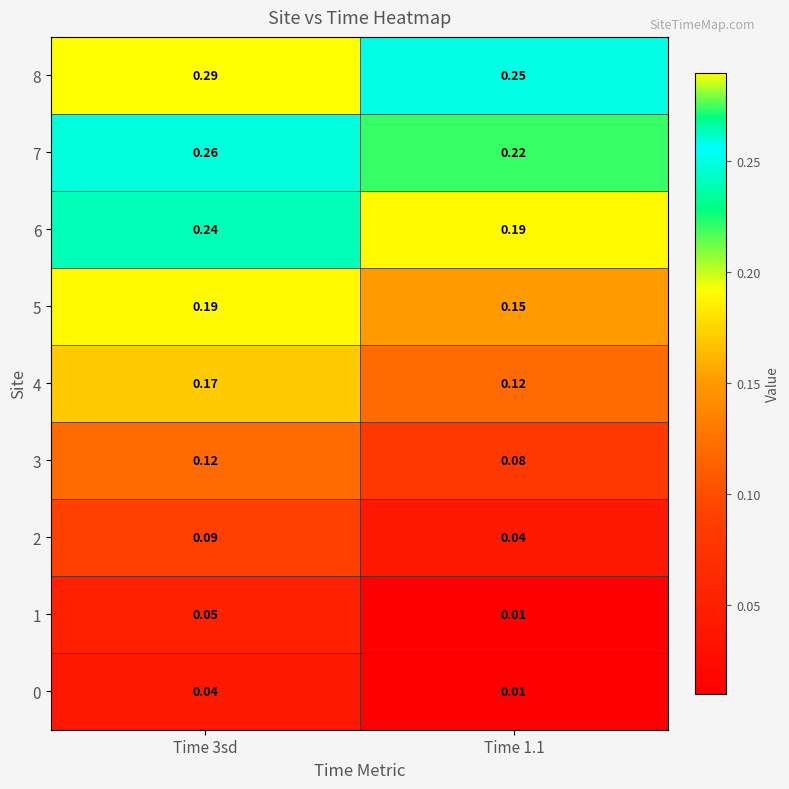

Is the value of 4 at Time 3sd greater than the value of 1 at Time 3sd?

Yes